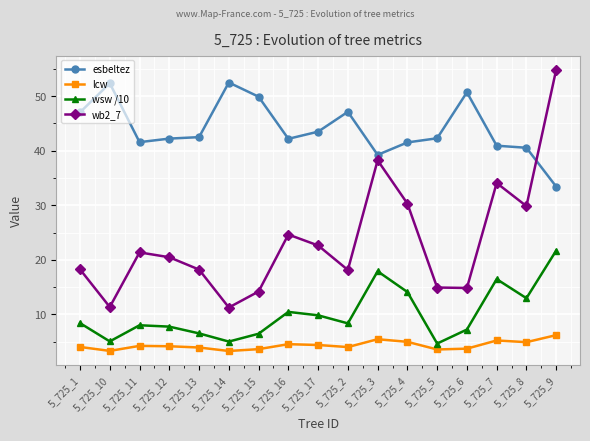

Is the value of wb2_7 at 5_725_16 greater than the value of esbeltez at 5_725_15?

No